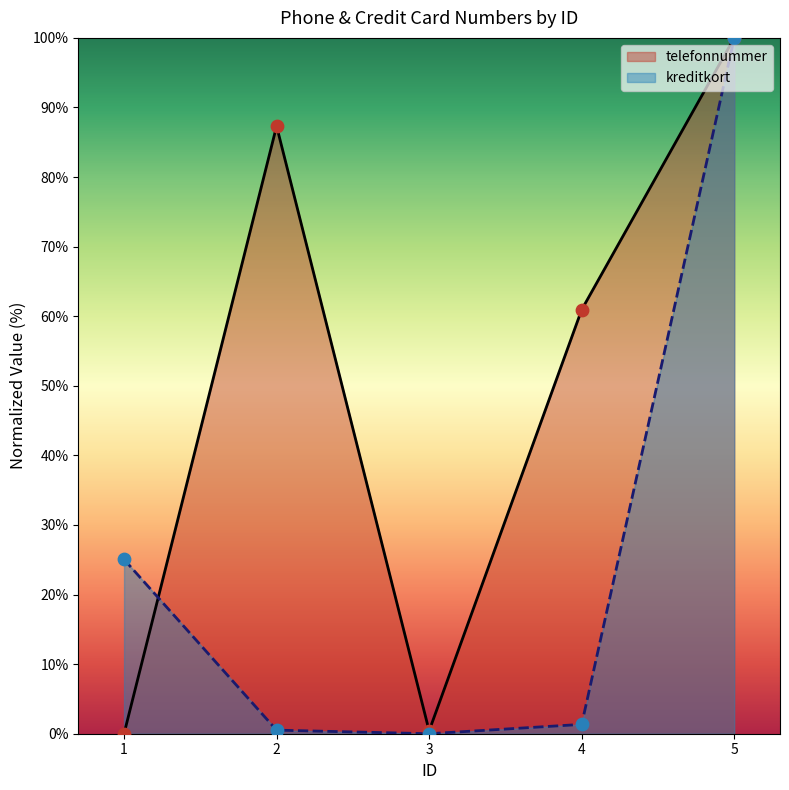

Which series has the largest total across all categories?

telefonnummer